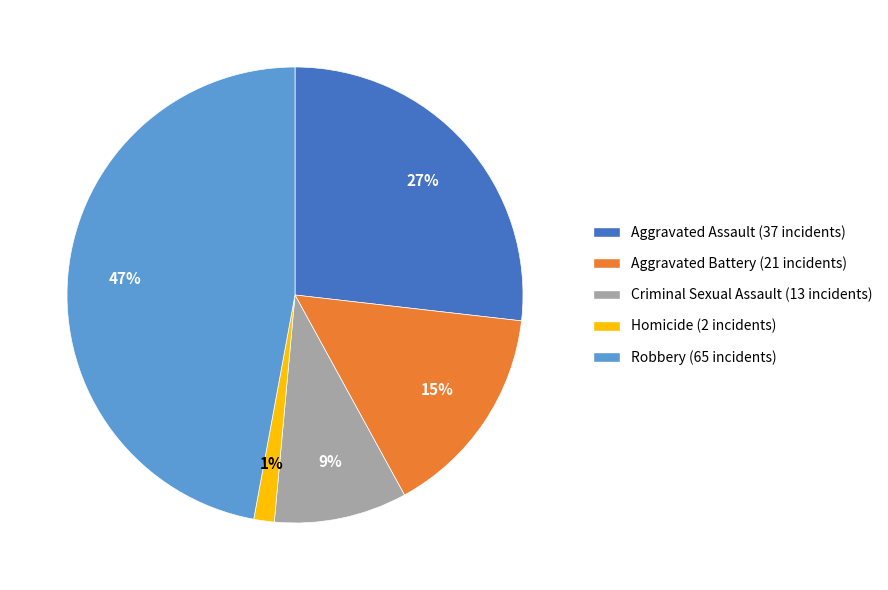

True or false: Aggravated Battery accounts for 15% of the total.

True